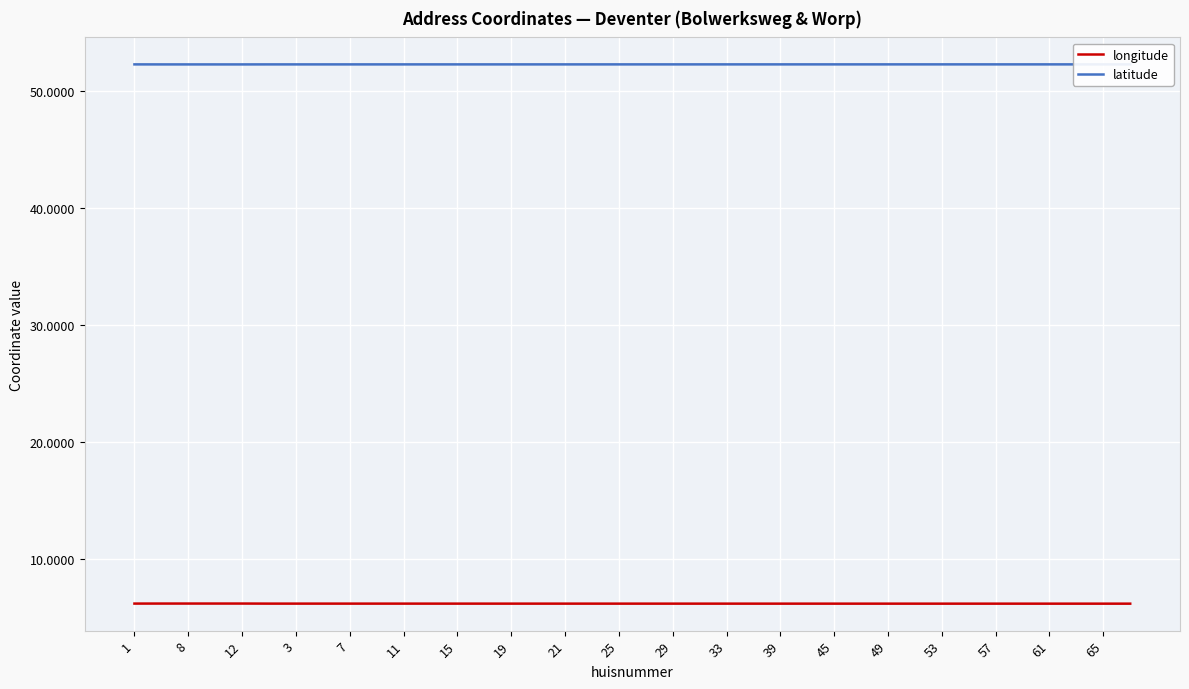

Is it true that longitude equals 6.1 at 39?

True